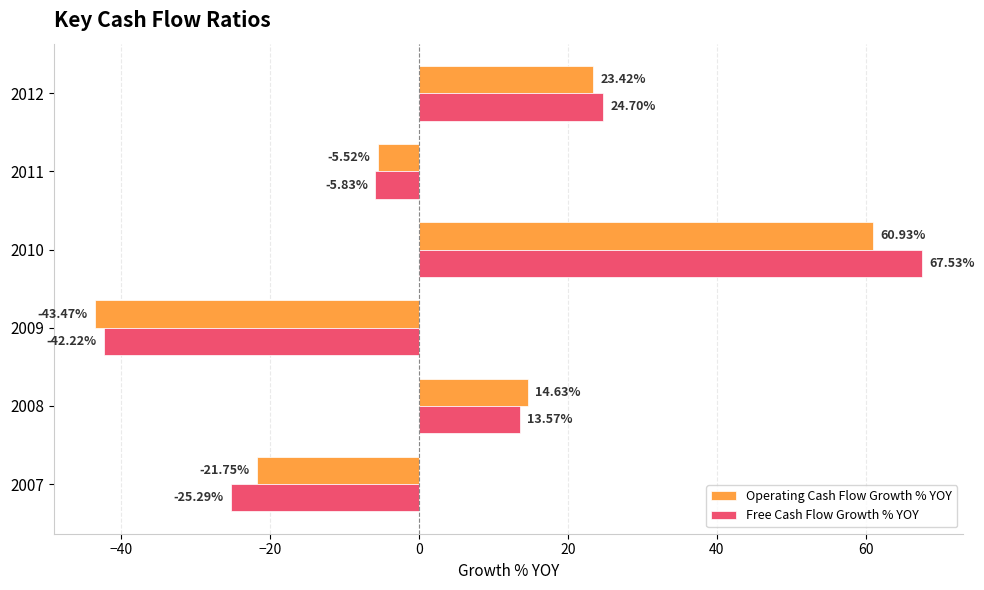

How many values in the Free Cash Flow Growth % YOY series are below 13?

3